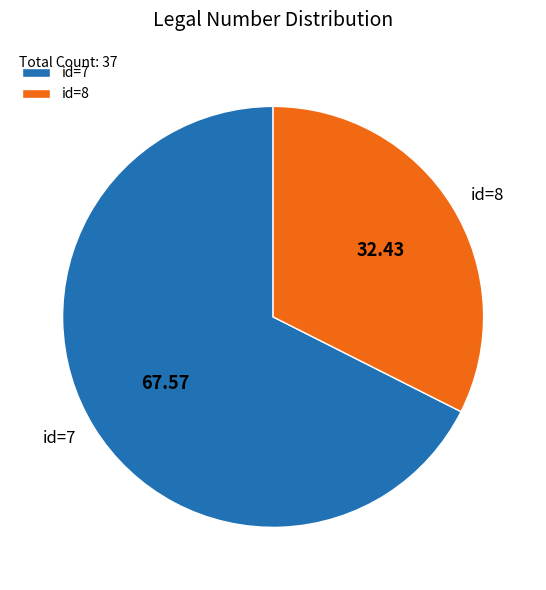

Do id=7 and id=8 together represent more than half of the pie?

Yes